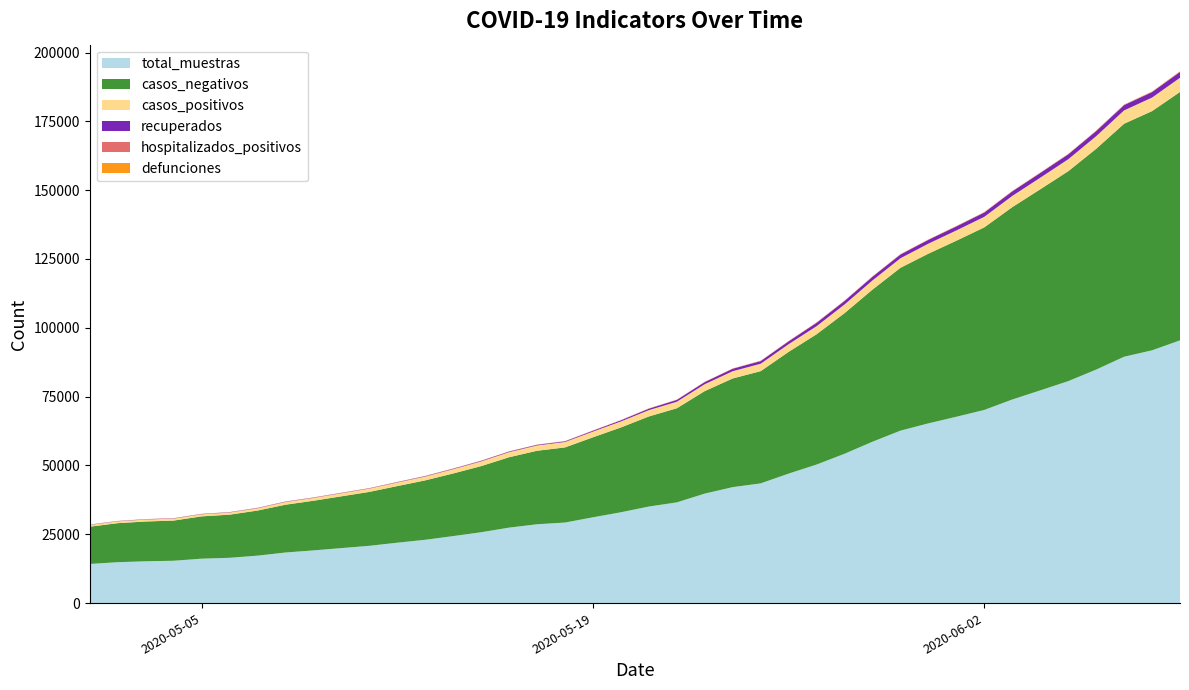

Reading left to right, what are all the values shown in this chart?

total_muestras: 14208	14857	15184	15380	16134	16454	17229	18378	19139	19972	20805	21937	22996	24337	25736	27417	28636	29261	31162	32994	35074	36588	39779	42128	43485	47043	50327	54249	58615	62642	65291	67691	70168	73958	77267	80618	84818	89494	91823	95442
casos_positivos: 655	674	719	735	761	782	841	994	1046	1127	1208	1301	1393	1558	1709	1839	1929	1967	2072	2176	2297	2373	2501	2633	2694	2787	2921	3146	3335	3474	3633	3726	3827	4067	4204	4343	4570	4839	4920	5143
casos_negativos: 13552	14179	14460	14598	15371	15669	16386	17361	18038	18812	19587	20569	21591	22753	24027	25573	26706	27293	29067	30815	32728	34188	37248	39481	40777	44230	47343	51088	55277	59160	61650	63957	66333	69883	73055	76261	80206	84649	86897	90246
recuperados: 83	83	87	87	92	95	105	105	105	105	105	123	156	163	197	213	227	243	315	405	521	655	768	885	961	1025	1232	1276	1331	1351	1392	1455	1561	1650	1704	1780	1862	1924	1991	2110
defunciones: 15	17	19	19	21	24	25	27	28	29	30	33	33	35	35	35	36	36	37	41	41	42	44	46	51	51	54	56	64	66	66	71	71	75	76	83	84	84	91	101
hospitalizados_positivos: 42	44	55	52	55	49	45	54	45	46	48	49	40	67	47	55	55	61	74	74	80	76	59	66	86	84	89	89	87	84	84	92	91	93	90	94	112	112	124	156